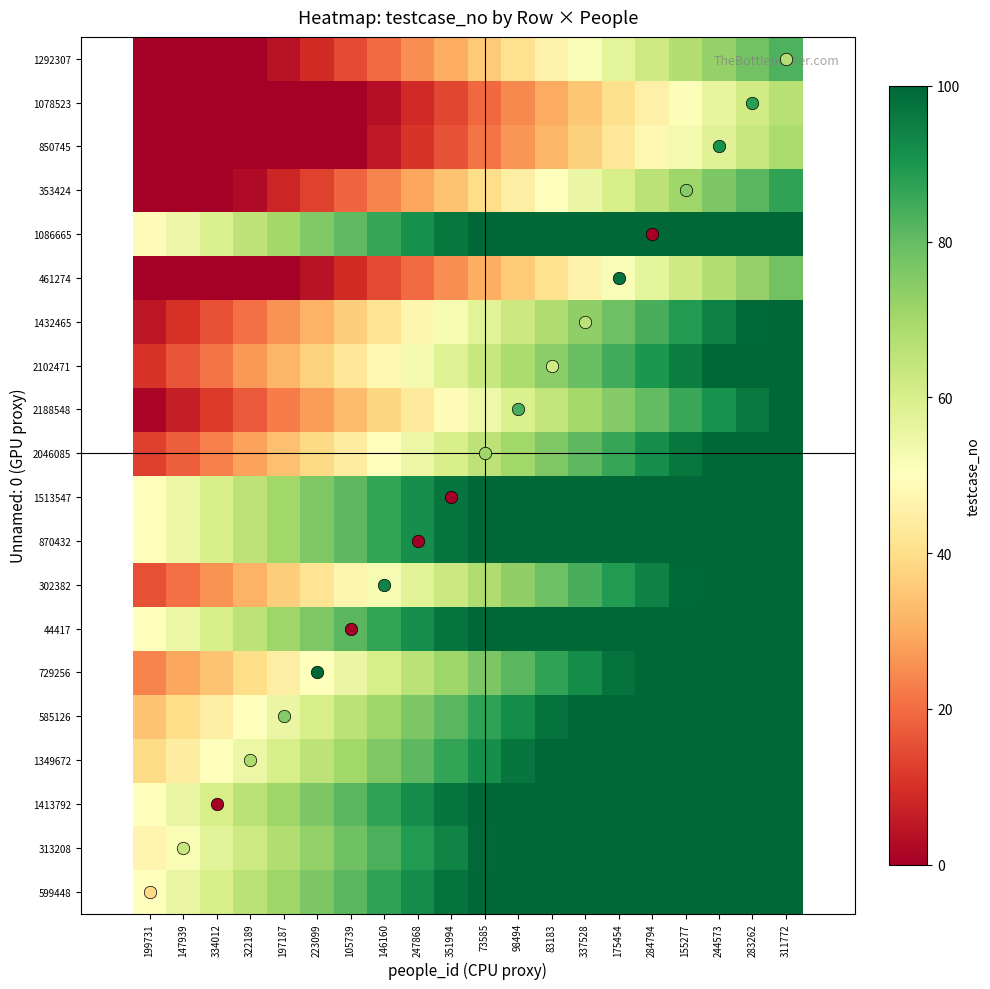

What is the total value across all series at 322189?

726.1